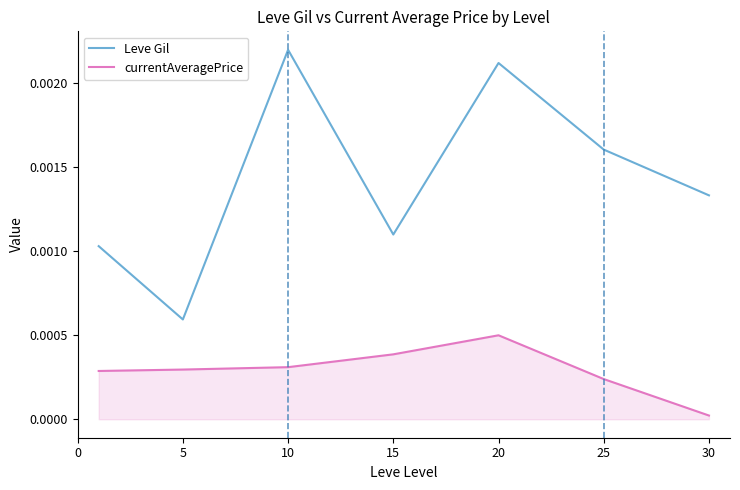

List the series in order of their peak value, lowest first.

currentAveragePrice, Leve Gil